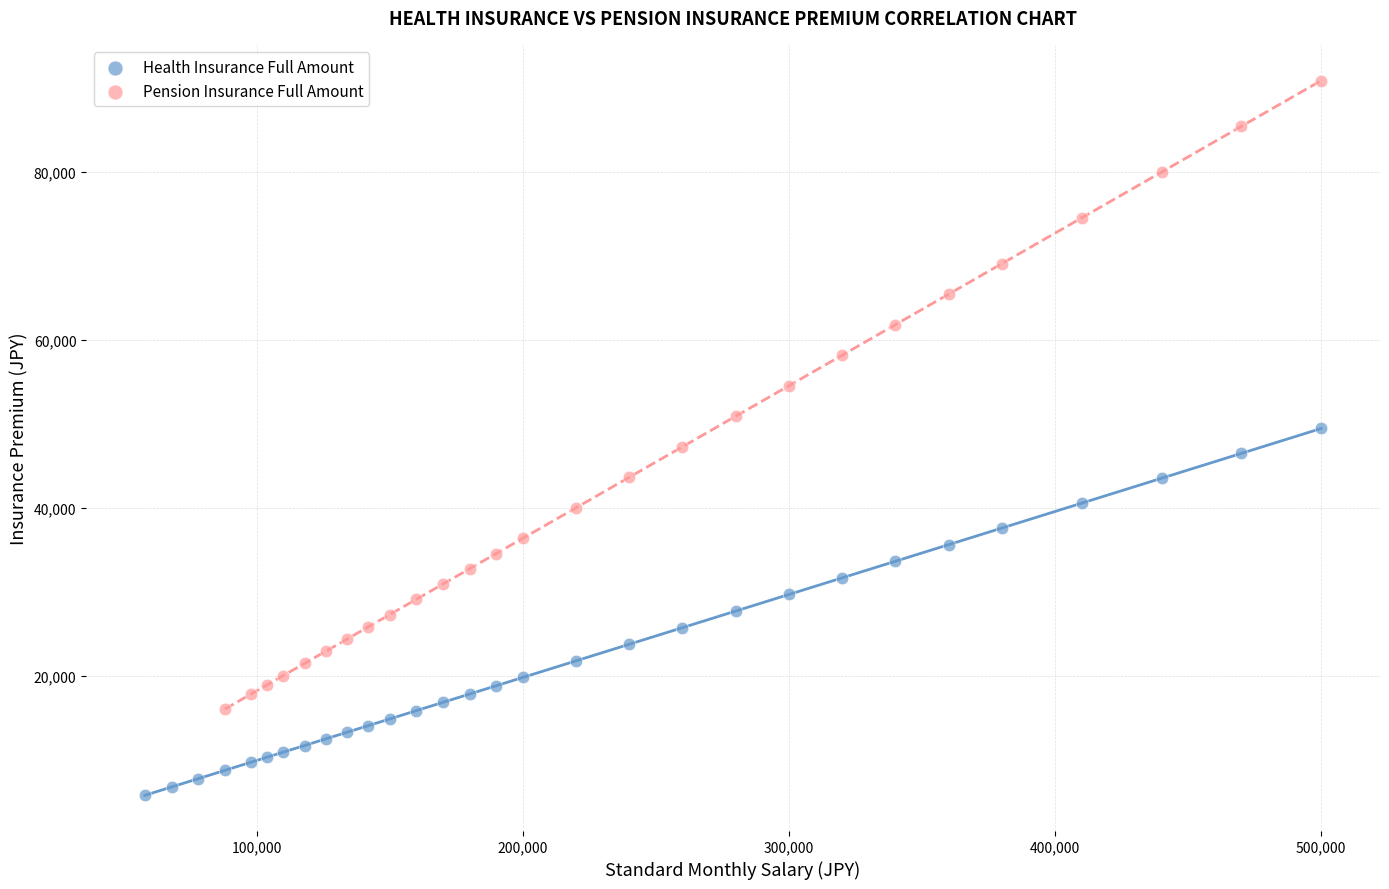

Which series reaches the minimum Y coordinate?

Health Insurance Full Amount